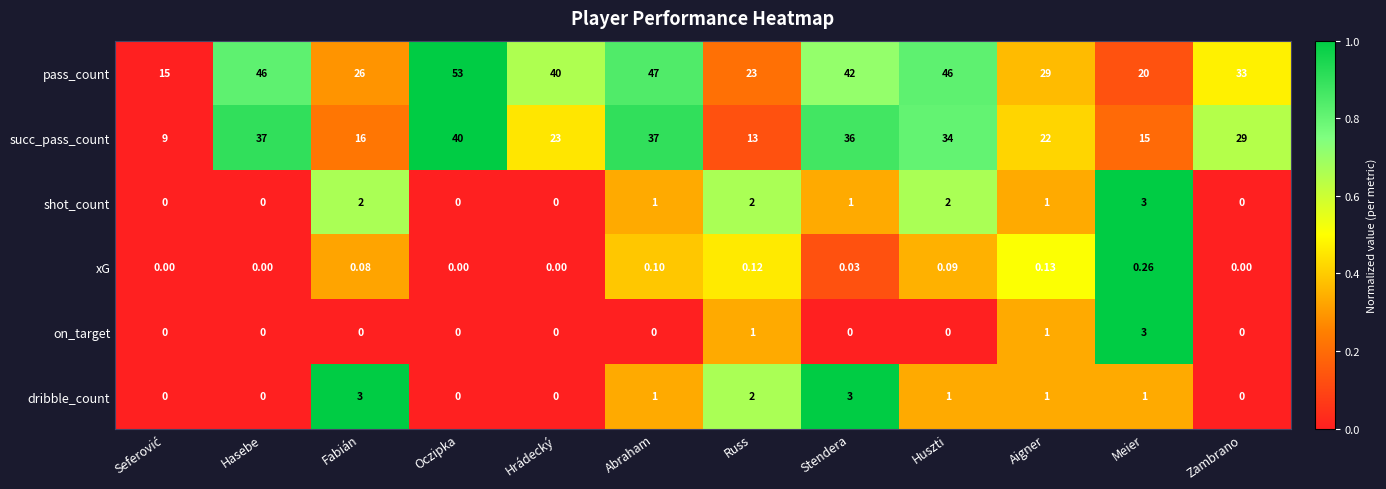

Count the number of data series in this chart.

6